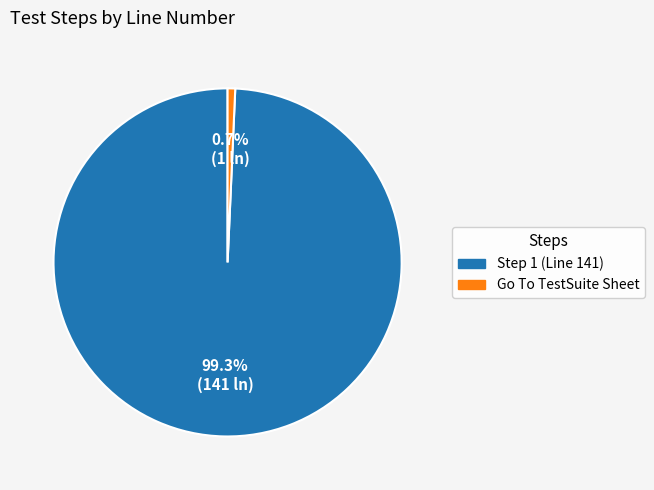

What percentage is the Go To TestSuite Sheet slice, to the nearest percent?

1%